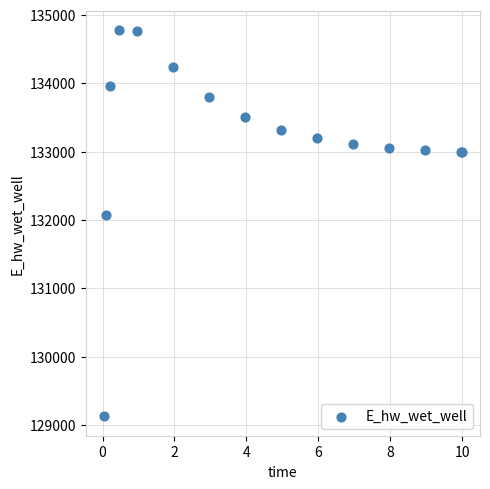

What Y value in the scatter plot is closest to 131947?

132070.7